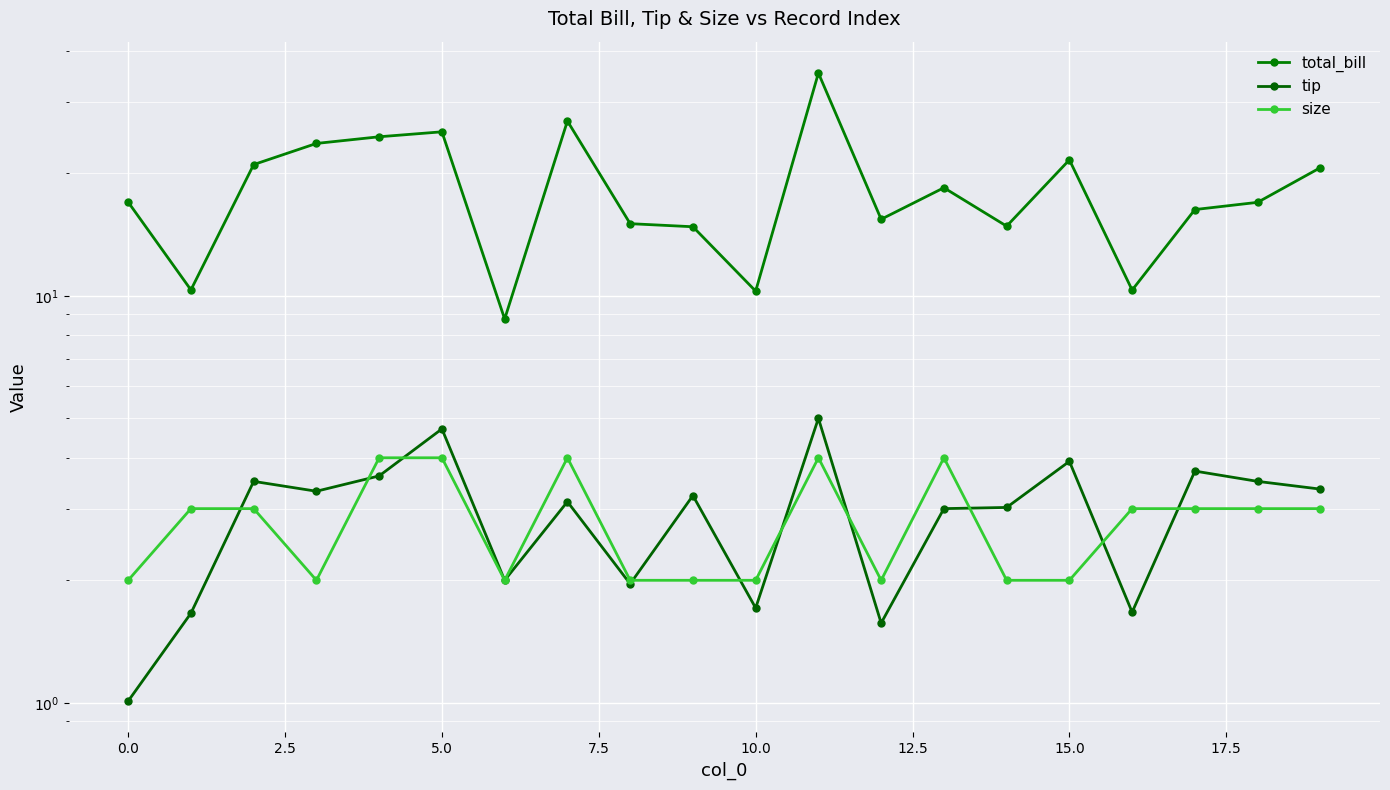

The tip series shows 4.7 at 20.0. True or false?

False